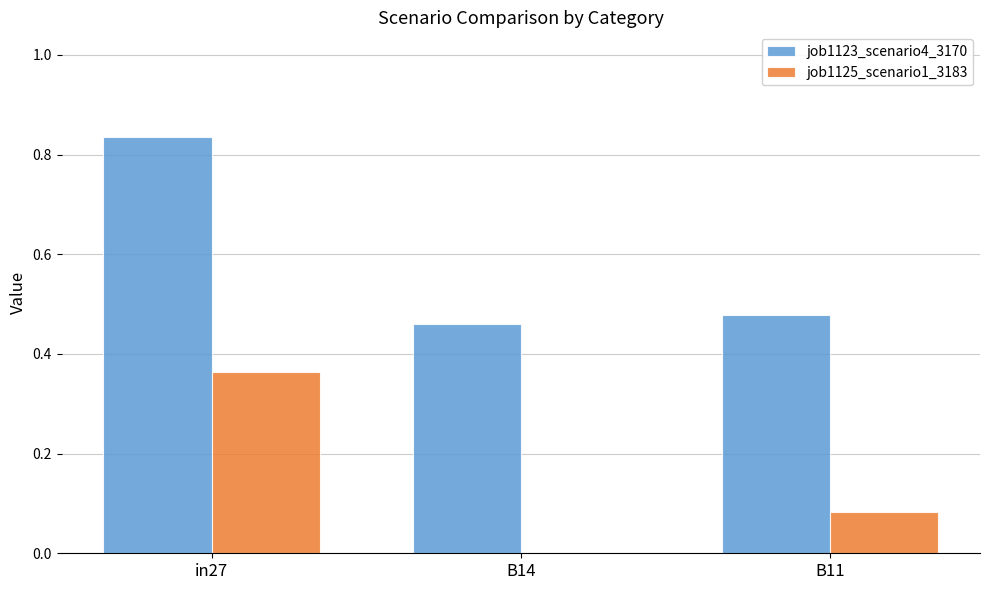

The job1125_scenario1_3183 series shows 0.0 at B14. True or false?

True